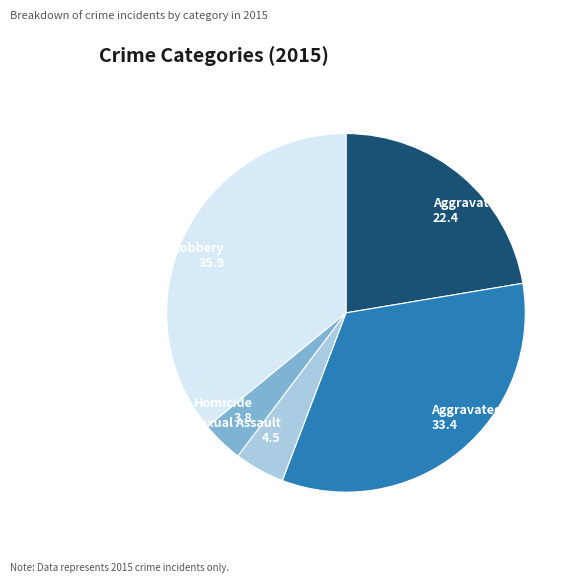

What is the largest slice in the pie chart?

Robbery